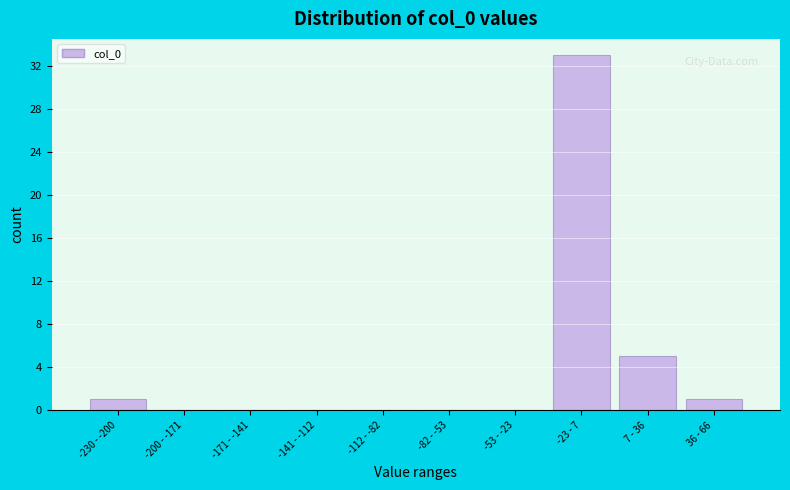

Reading left to right, transcribe all the data shown in this chart.

-230 - -200=1	-200 - -171=0	-171 - -141=0	-141 - -112=0	-112 - -82=0	-82 - -53=0	-53 - -23=0	-23 - 7=33	7 - 36=5	36 - 66=1